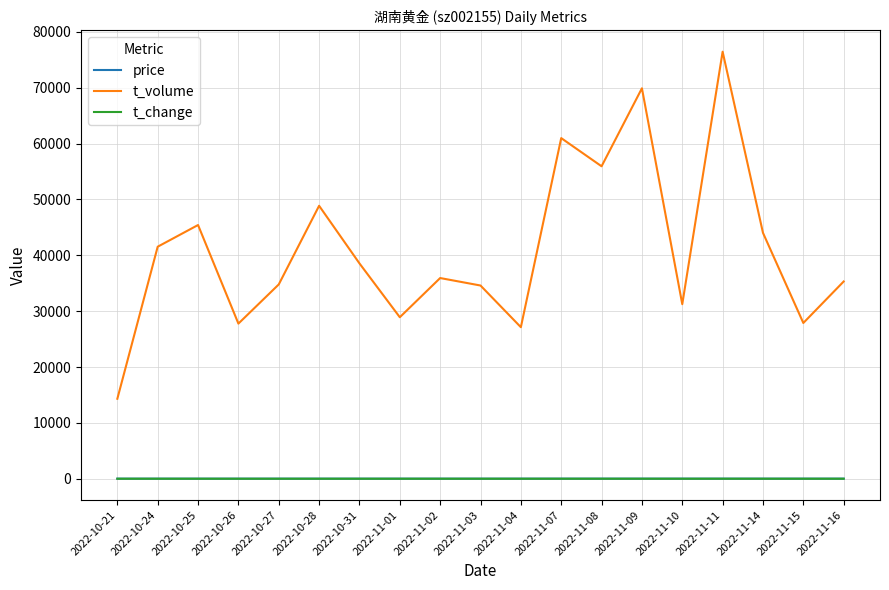

How many interior local valleys does the t_volume series have?

6